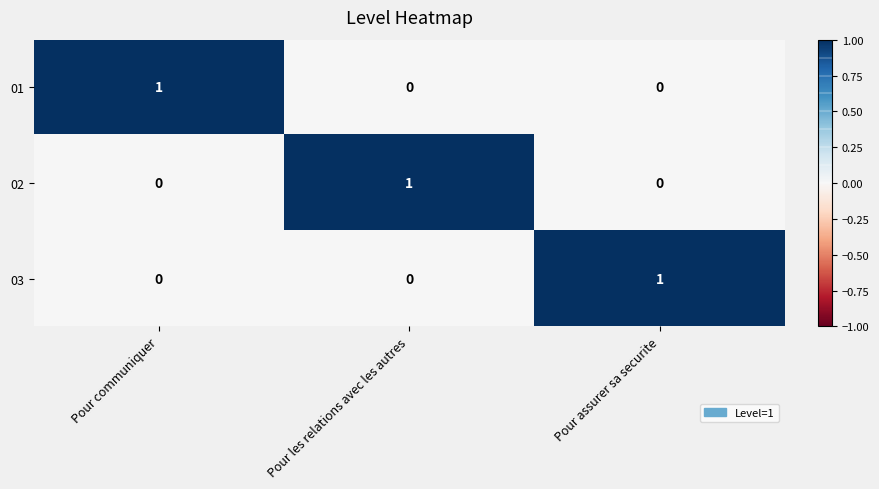

How many 01 values are between 0 and 1?

3